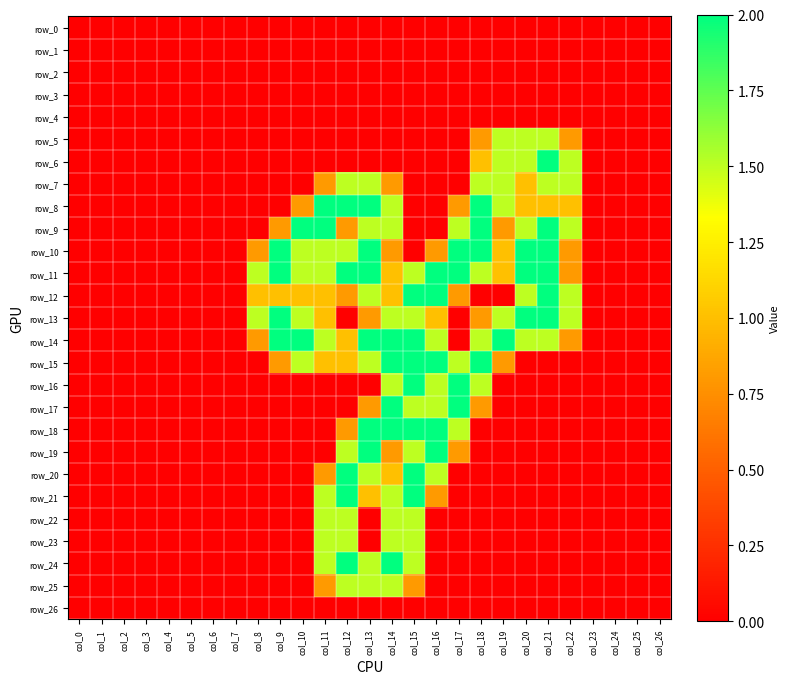

What is the greatest value displayed?

2.0